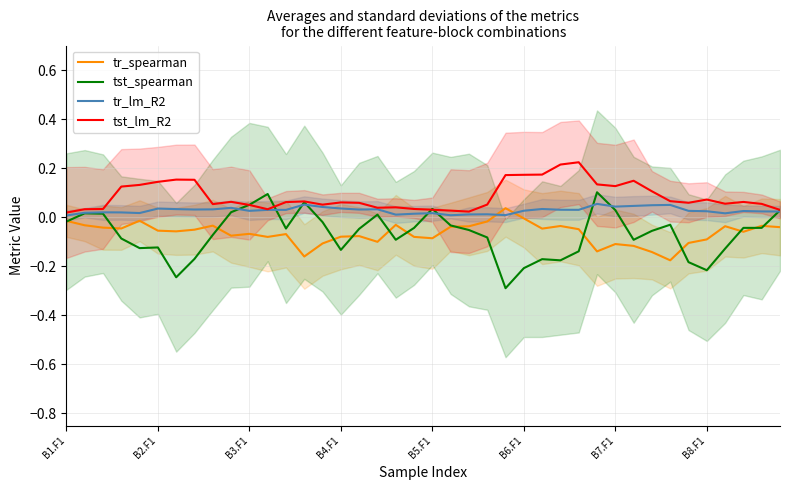

Is this an area chart (filled region under the line)?

No